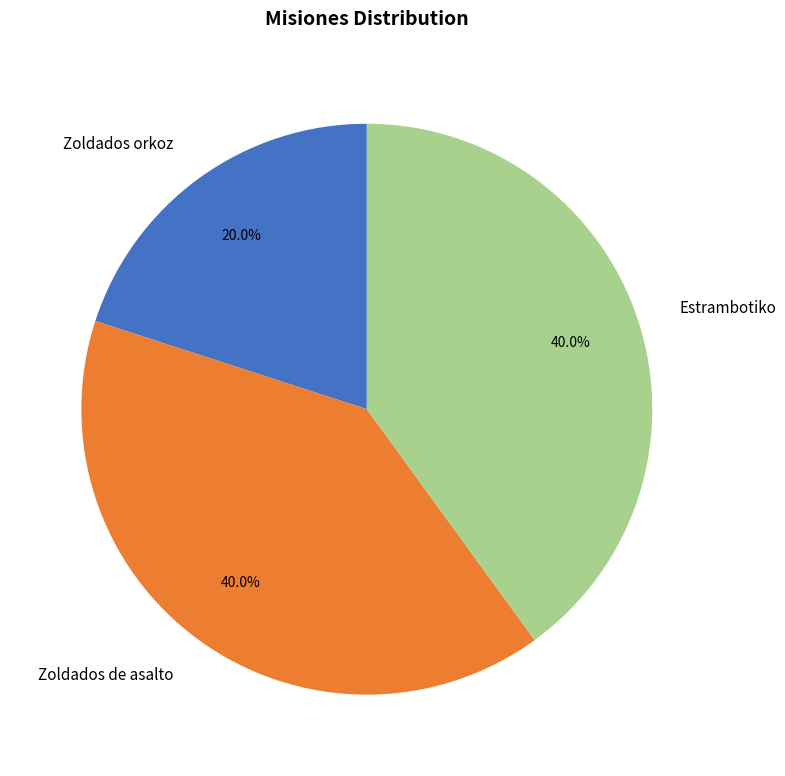

To the nearest percent, what is the average slice percentage?

33%